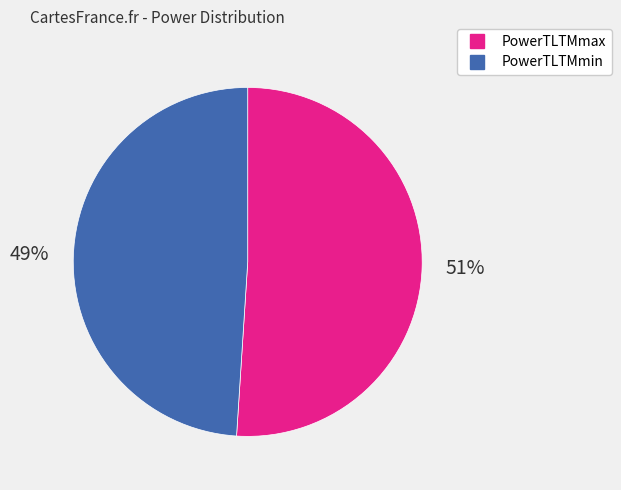

To the nearest percent, what percentage of the pie is PowerTLTMmin?

49%